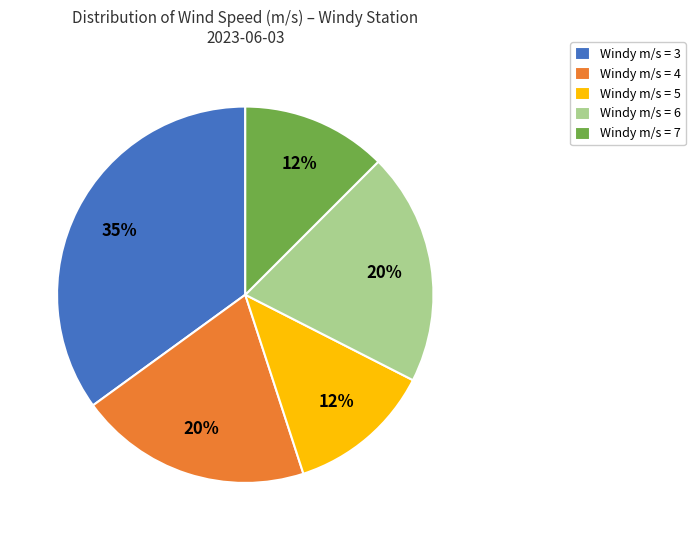

Is there a majority slice in this chart?

No